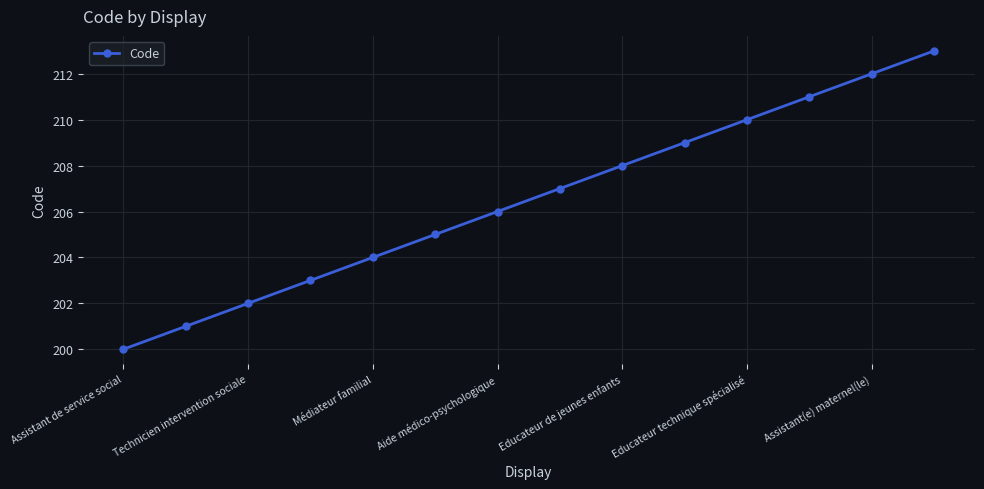

What is the difference between the maximum and minimum values?

13